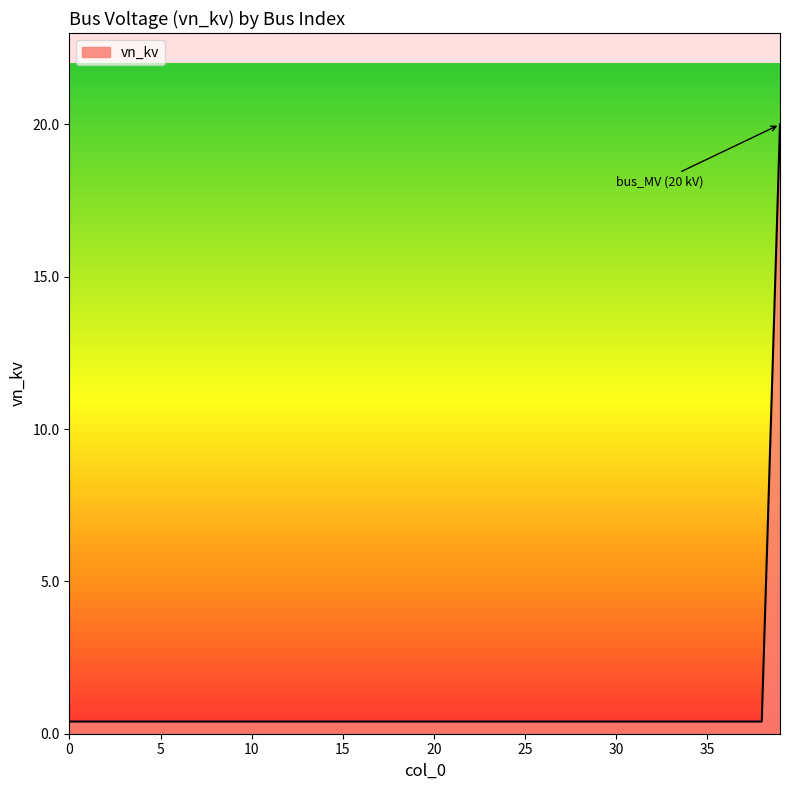

What is the sum of all values?

35.6